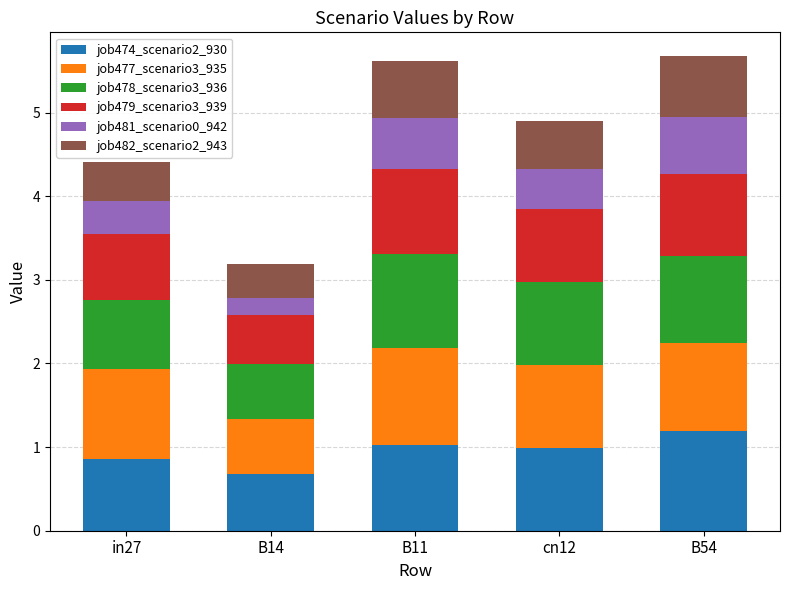

What are all the series names shown in the legend?

job474_scenario2_930, job477_scenario3_935, job478_scenario3_936, job479_scenario3_939, job481_scenario0_942, job482_scenario2_943